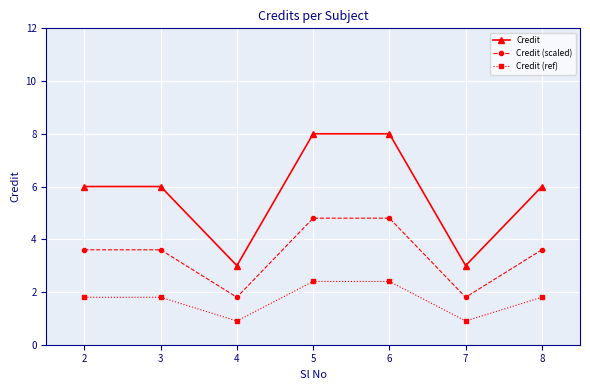

Reading right to left, list all the values displayed in this chart.

Credit: 6.0	3.0	8.0	8.0	3.0	6.0	6.0
Credit (scaled): 3.6	1.8	4.8	4.8	1.8	3.6	3.6
Credit (ref): 1.8	0.9	2.4	2.4	0.9	1.8	1.8